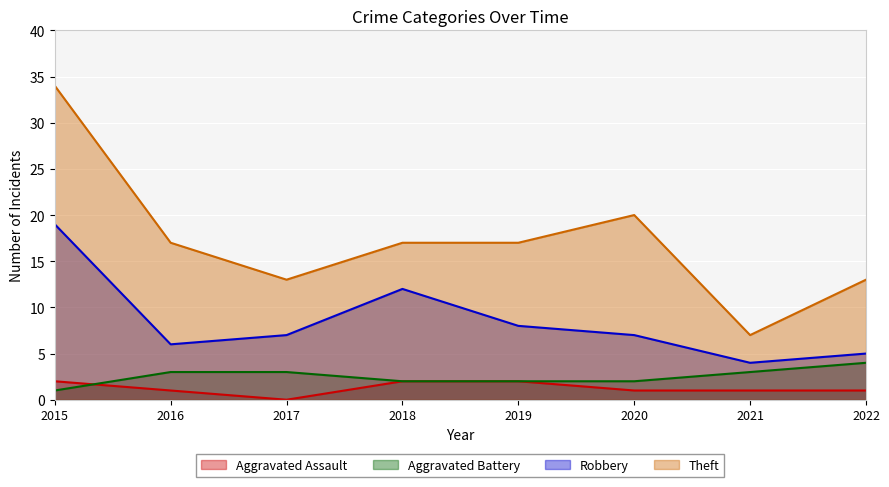

What are all the series names shown in the legend?

Aggravated Assault, Aggravated Battery, Robbery, Theft